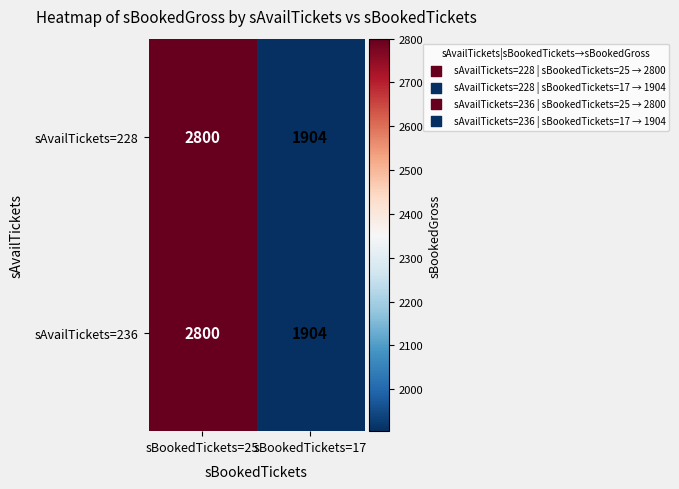

Which category has the highest value in the sAvailTickets=236 series?

sBookedTickets=25